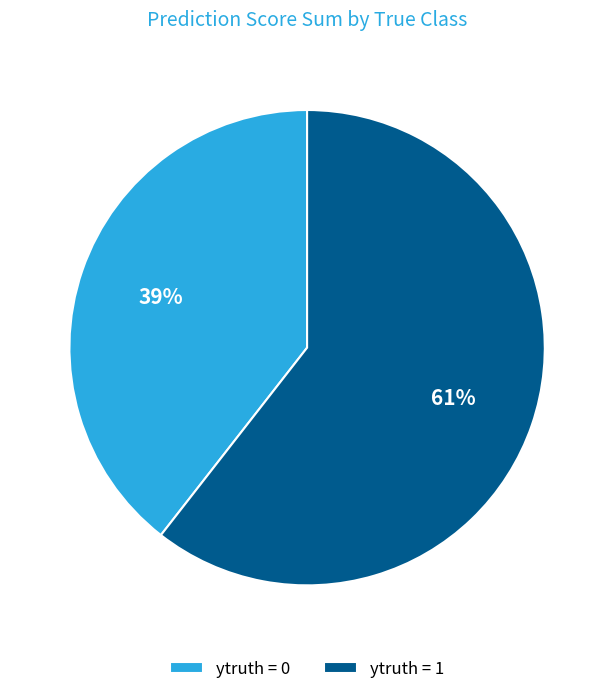

Do ytruth = 1 and ytruth = 0 together represent more than half of the pie?

Yes